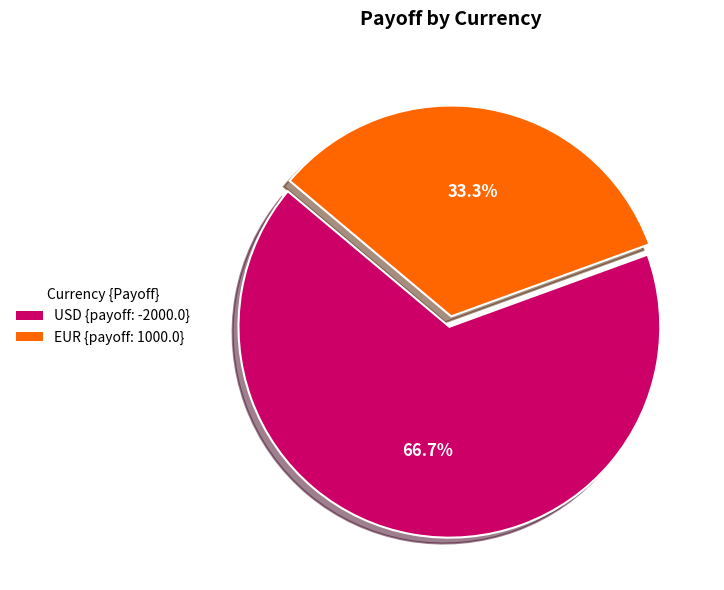

How many slices are in this pie chart?

2